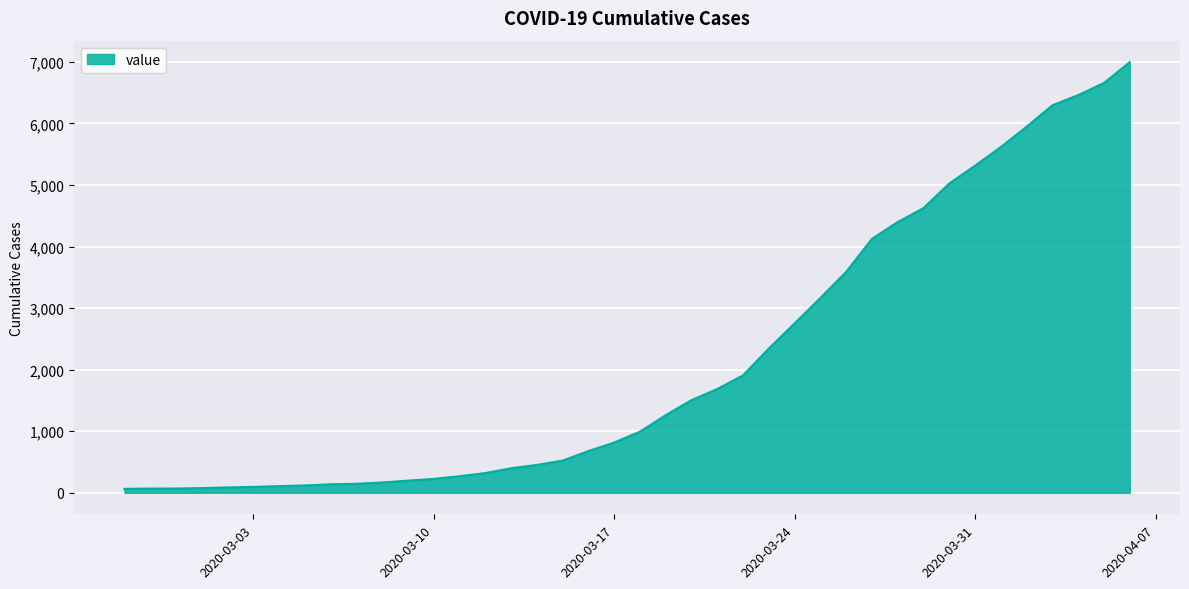

What is the difference between the maximum and minimum values?

6931